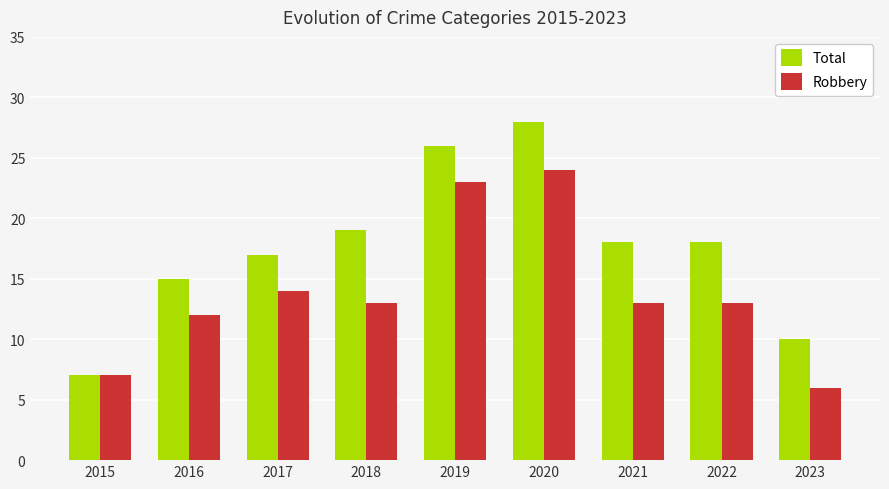

Which category has the highest value across all series?

2020